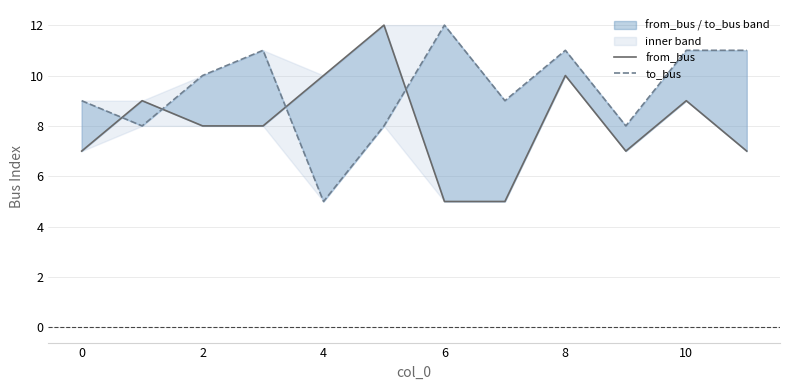

Which series has the largest total across all categories?

to_bus